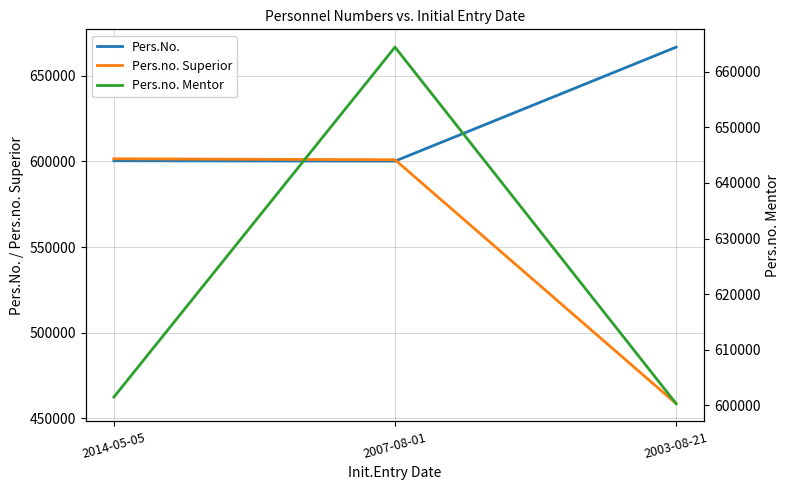

Is the value of Pers.no. Mentor at 2007-08-01 greater than the value of Pers.no. Superior at 2014-05-05?

Yes